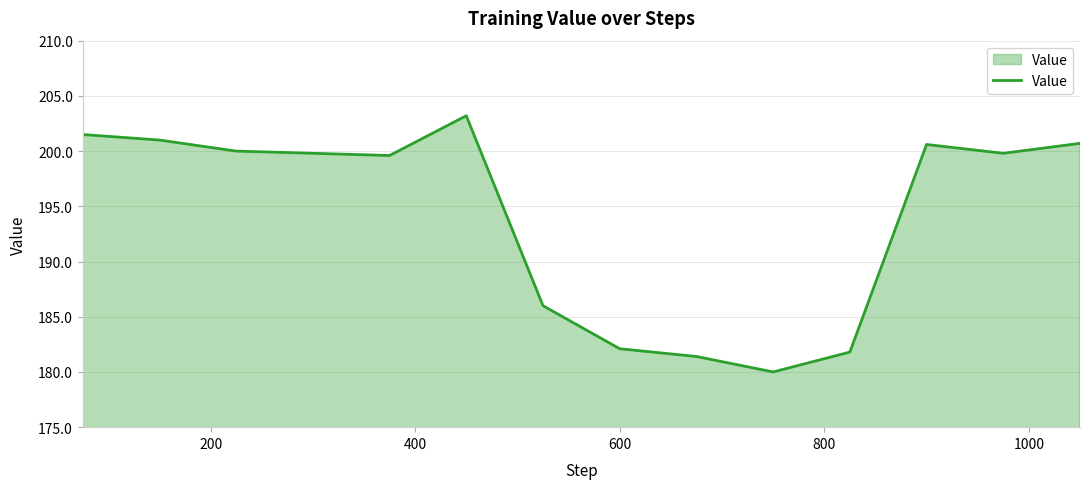

Count the number of categories in the chart.

14